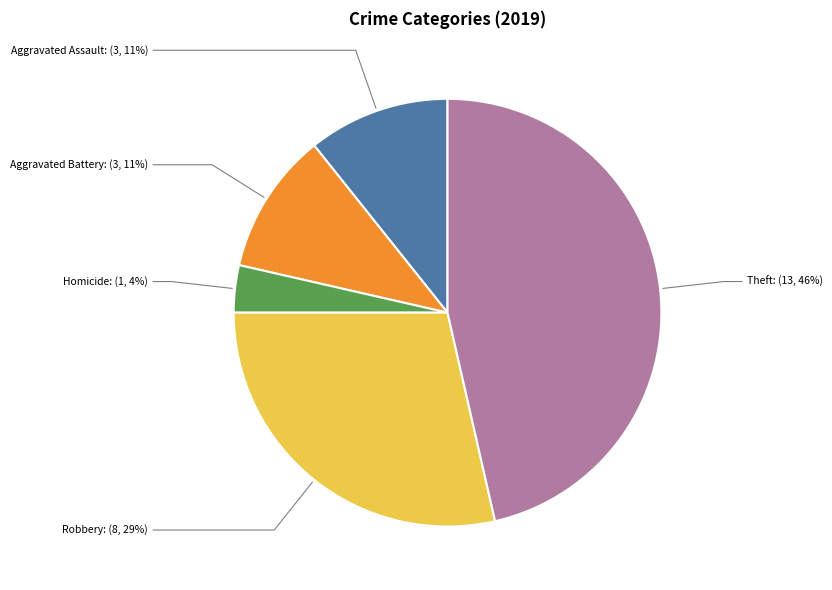

To the nearest percent, what is the average slice percentage?

20%